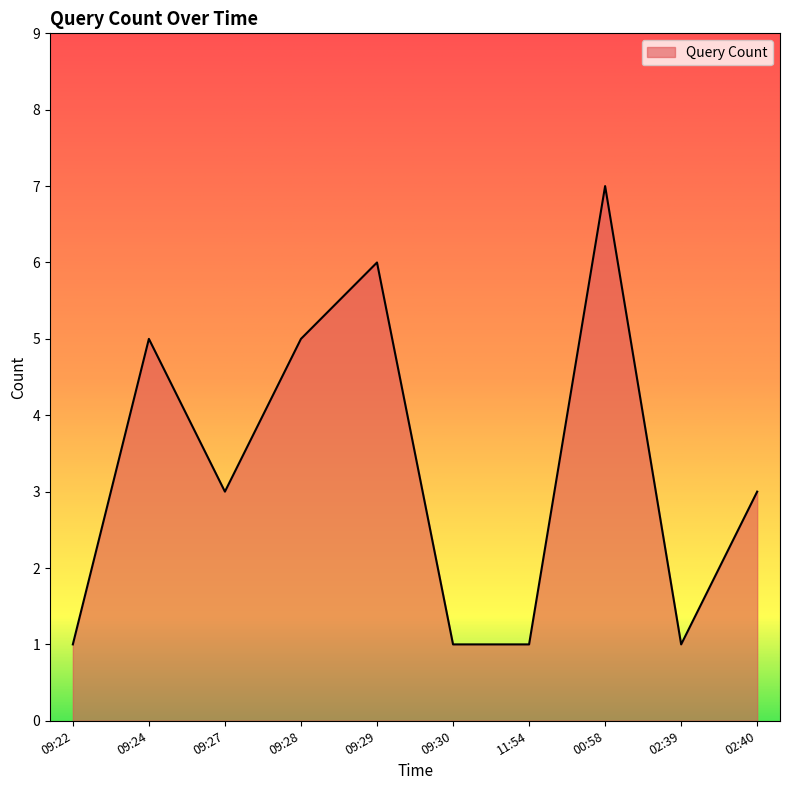

Count the values in the range 1 to 5.

8